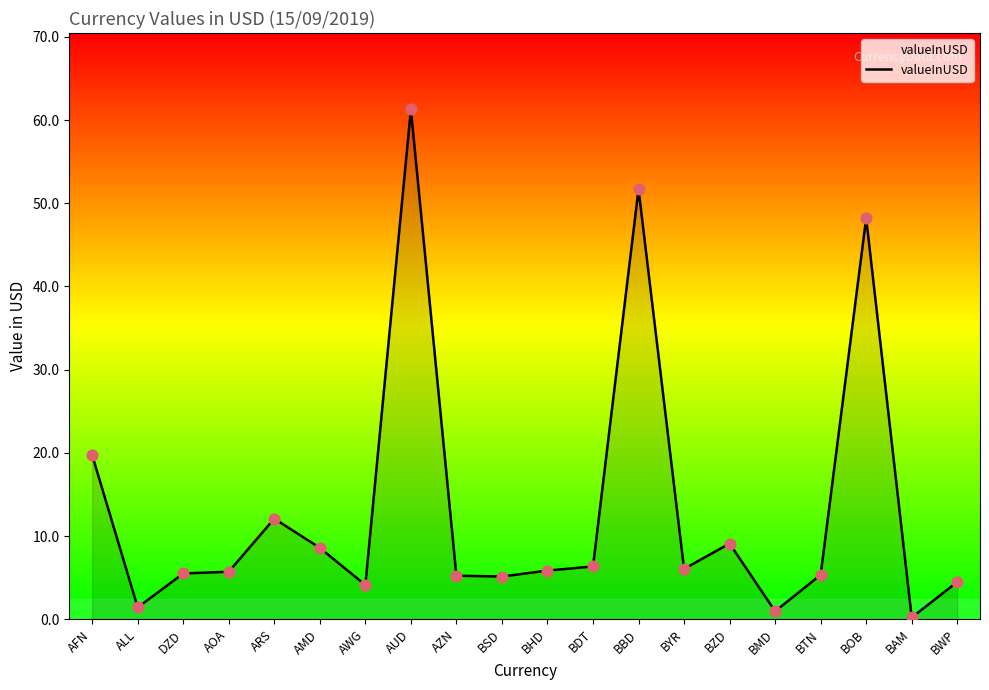

What is the ratio of the value at BZD to the value at BHD?

1.6